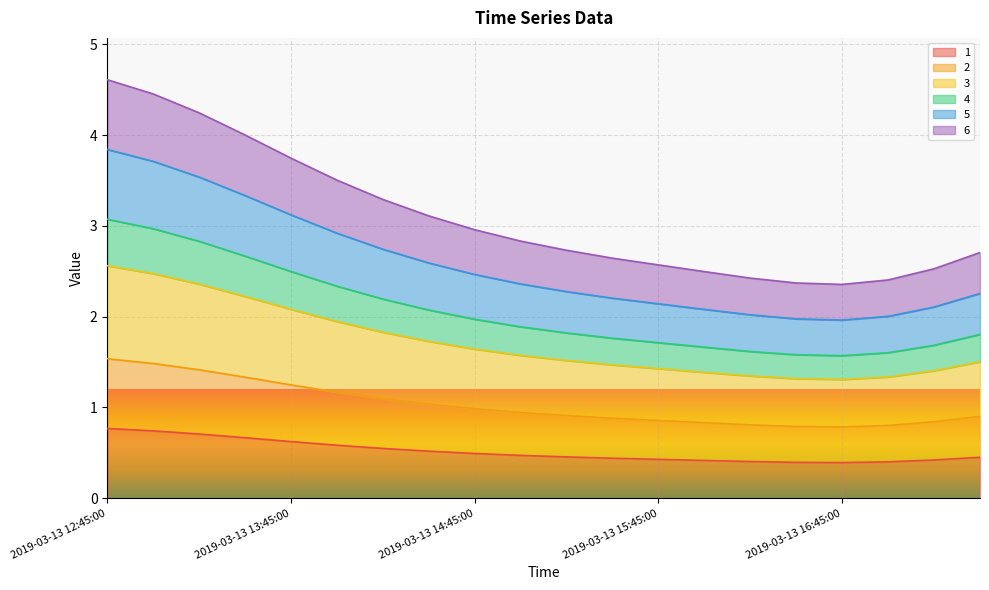

How many categories are shown in the chart?

20